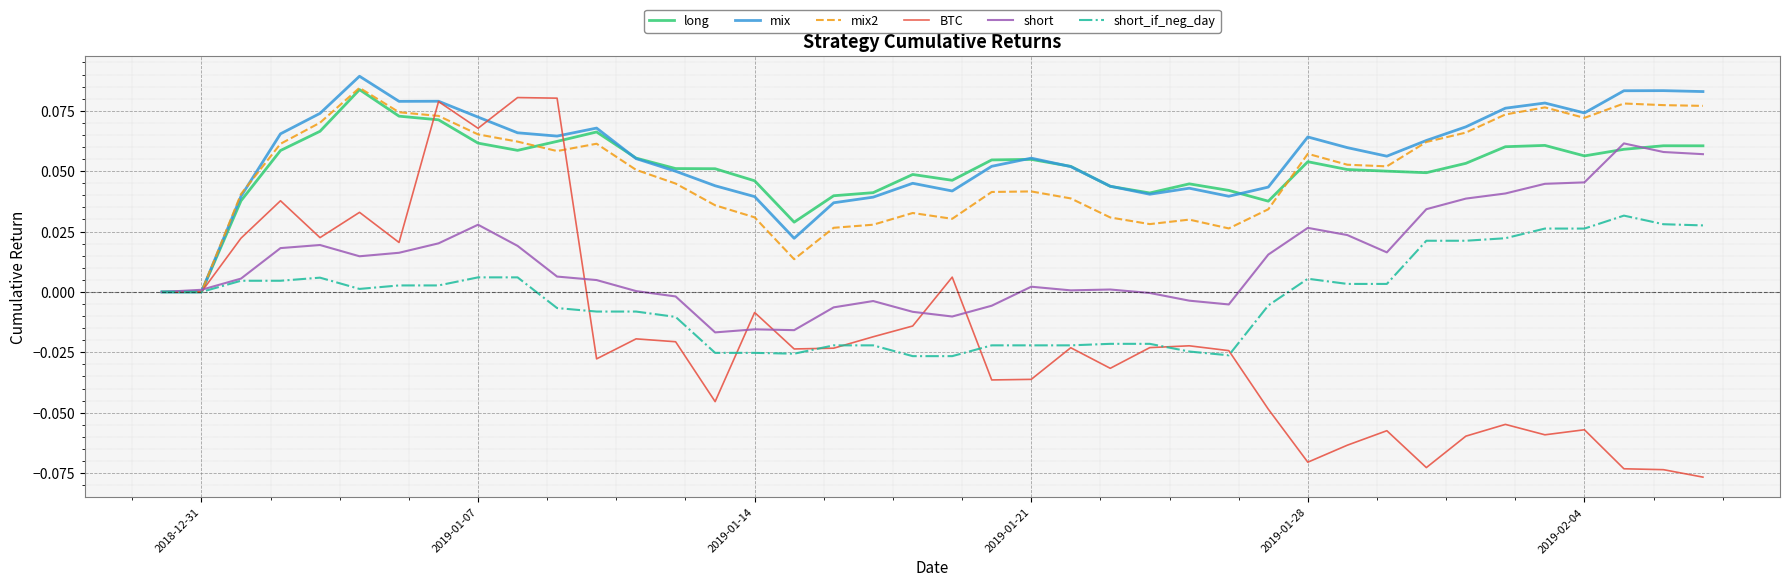

Which series has the largest range (max minus min)?

BTC